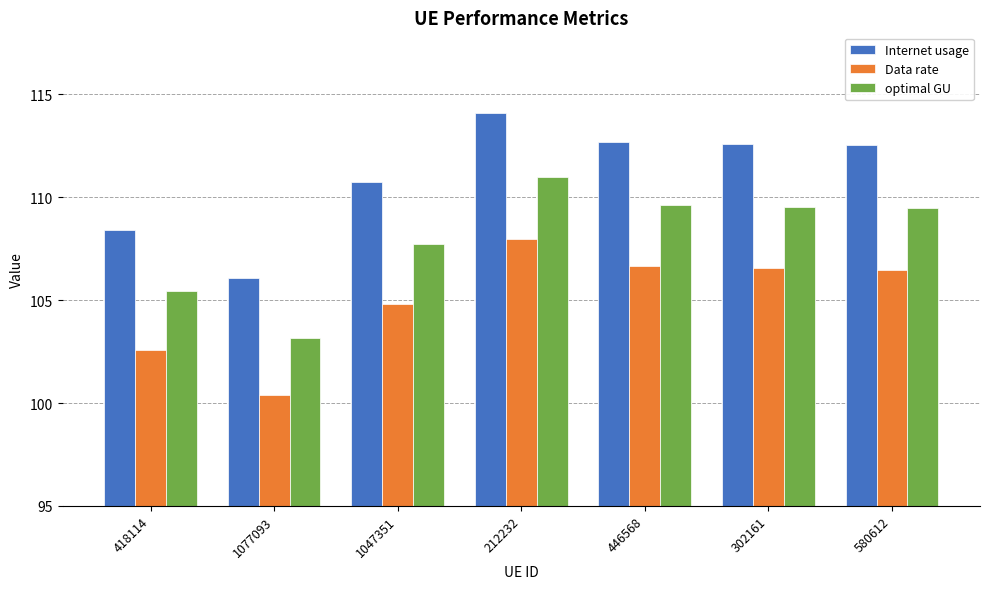

What is the sum of all Data rate values?

735.4